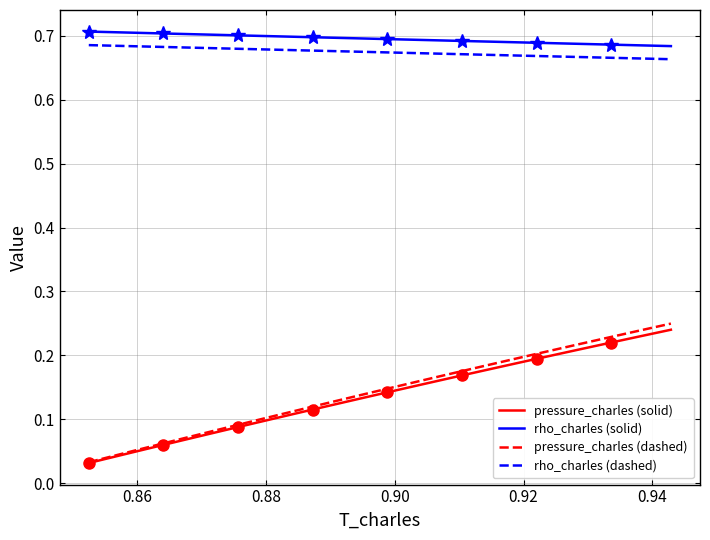

True or false: rho_charles (dashed) and rho_charles (solid) intersect in this chart.

False